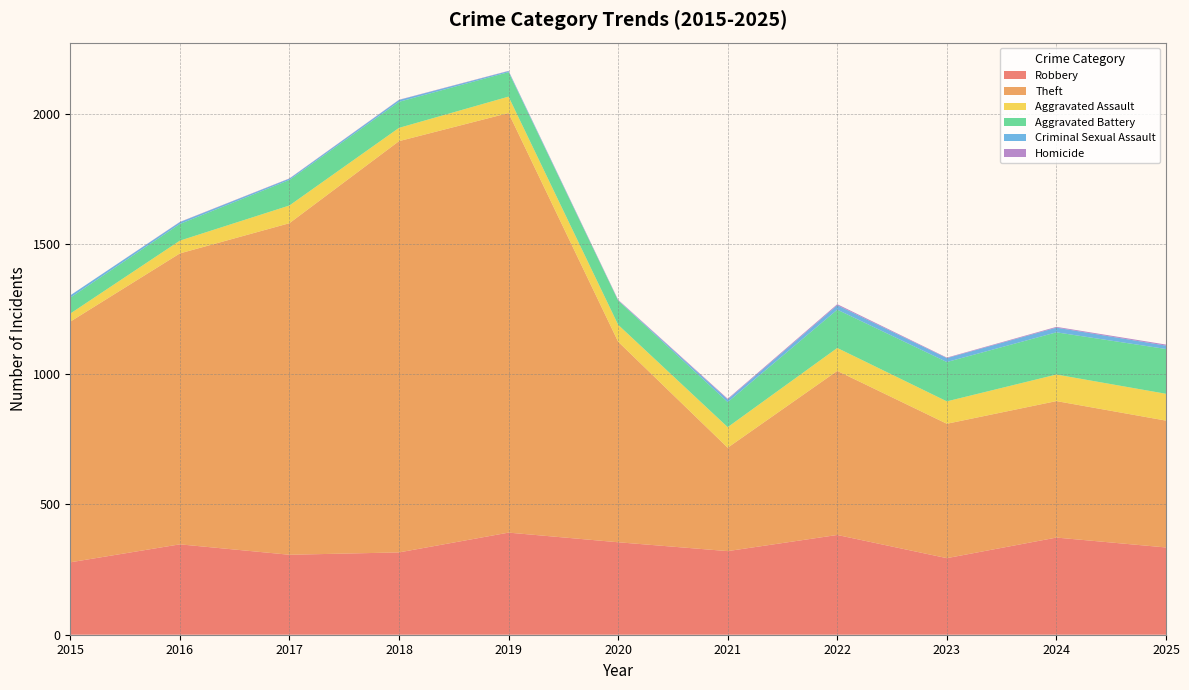

Reading right to left, what are all the values shown in this chart?

Robbery: 335	373	294	383	321	355	392	316	307	347	278
Theft: 487	524	516	630	397	770	1611	1579	1273	1117	924
Aggravated Assault: 103	102	86	88	79	65	63	51	68	49	31
Aggravated Battery: 172	162	151	147	96	93	94	100	98	64	61
Criminal Sexual Assault: 13	18	15	17	10	1	4	7	5	7	9
Homicide: 4	3	2	4	3	2	1	1	1	1	0